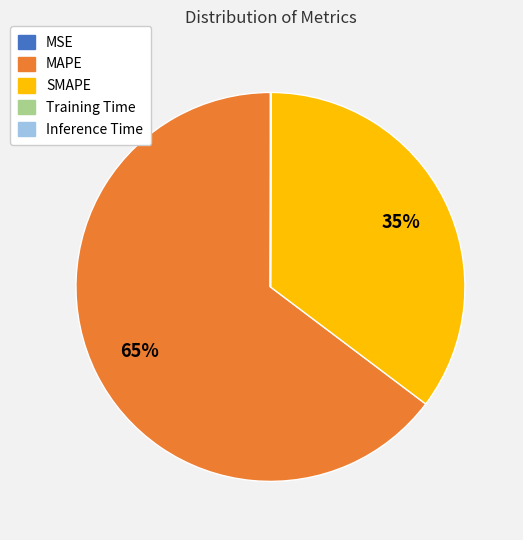

To the nearest percent, what is the average slice percentage?

20%